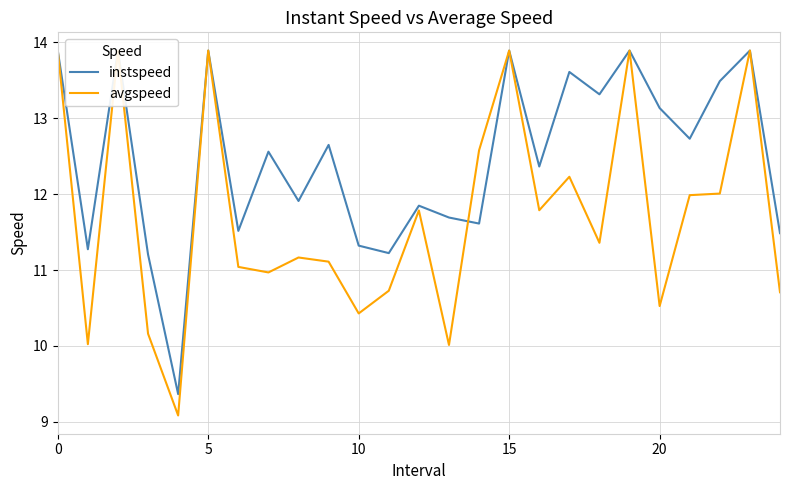

List the series in order of their peak value, lowest first.

instspeed, avgspeed